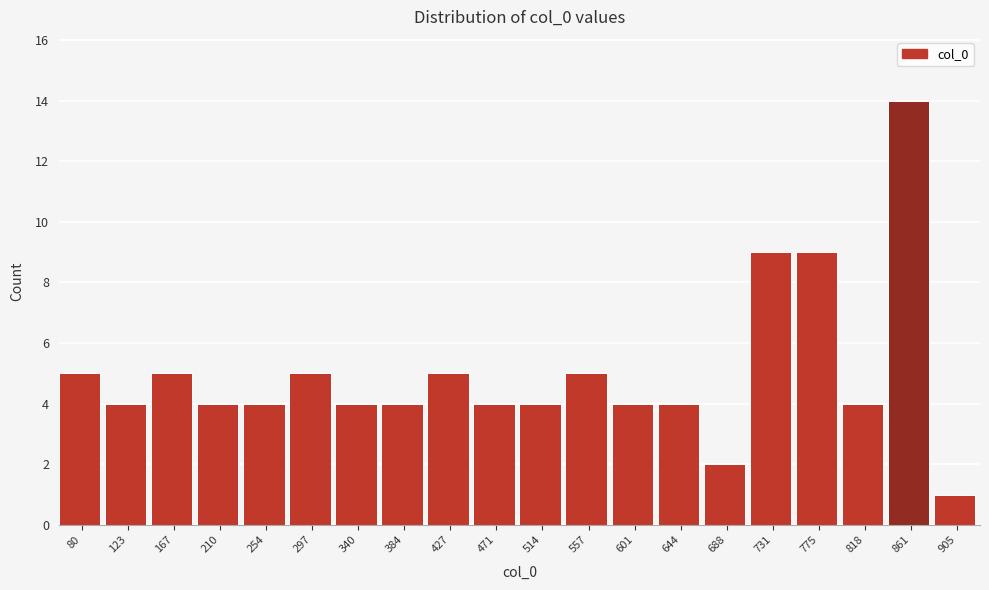

Reading right to left, transcribe all the data shown in this chart.

1	14	4	9	9	2	4	4	5	4	4	5	4	4	5	4	4	5	4	5